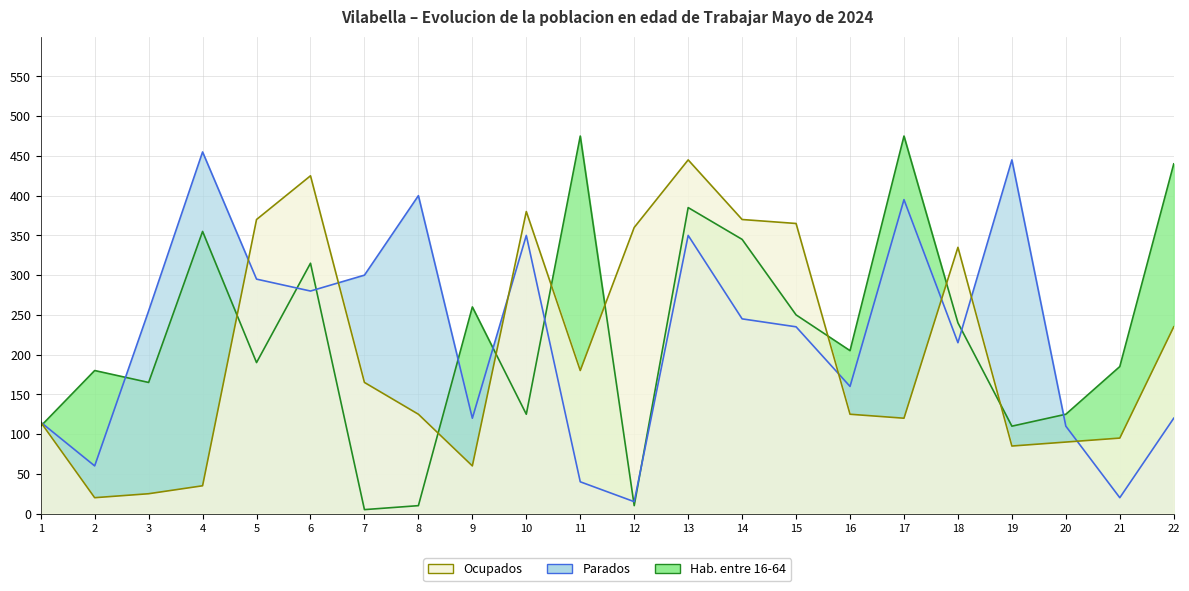

Is the value of Ocupados at 9 greater than the value of Parados at 8?

No